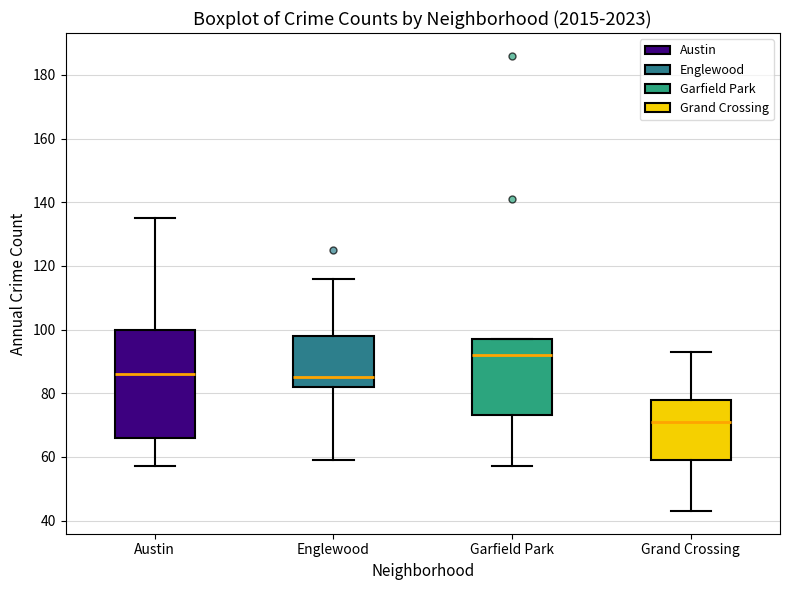

Reading left to right, transcribe this box plot: for each box, give where its median line is, the range the box spans, and where its two whiskers end, as read against the y-axis. The values are not printed on the chart, so give them approximately, as read against the axis.

Austin: median 86, box 66 to 100, whiskers 58 to 136
Englewood: median 86, box 82 to 98, whiskers 60 to 116
Garfield Park: median 92, box 74 to 98, whiskers 58 to 98
Grand Crossing: median 72, box 60 to 78, whiskers 44 to 94